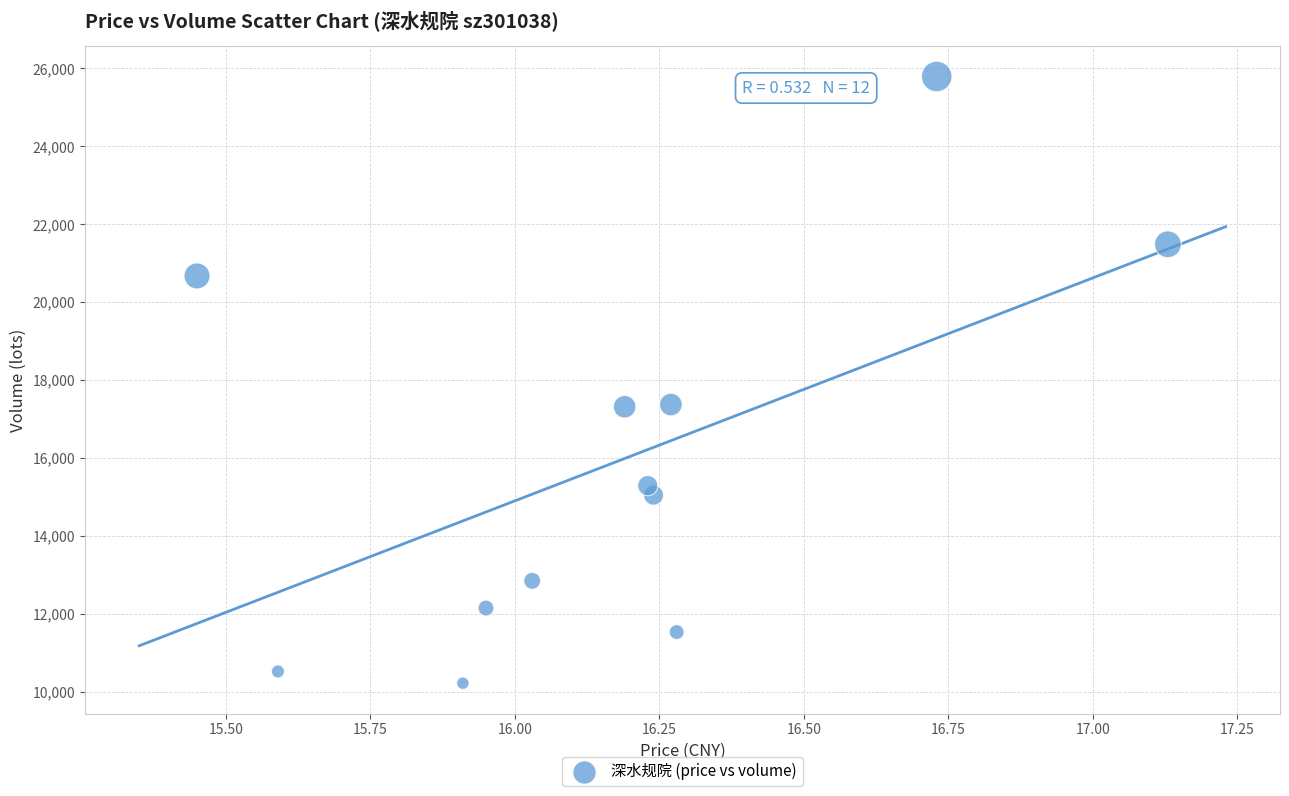

What is the average Y value?

15850